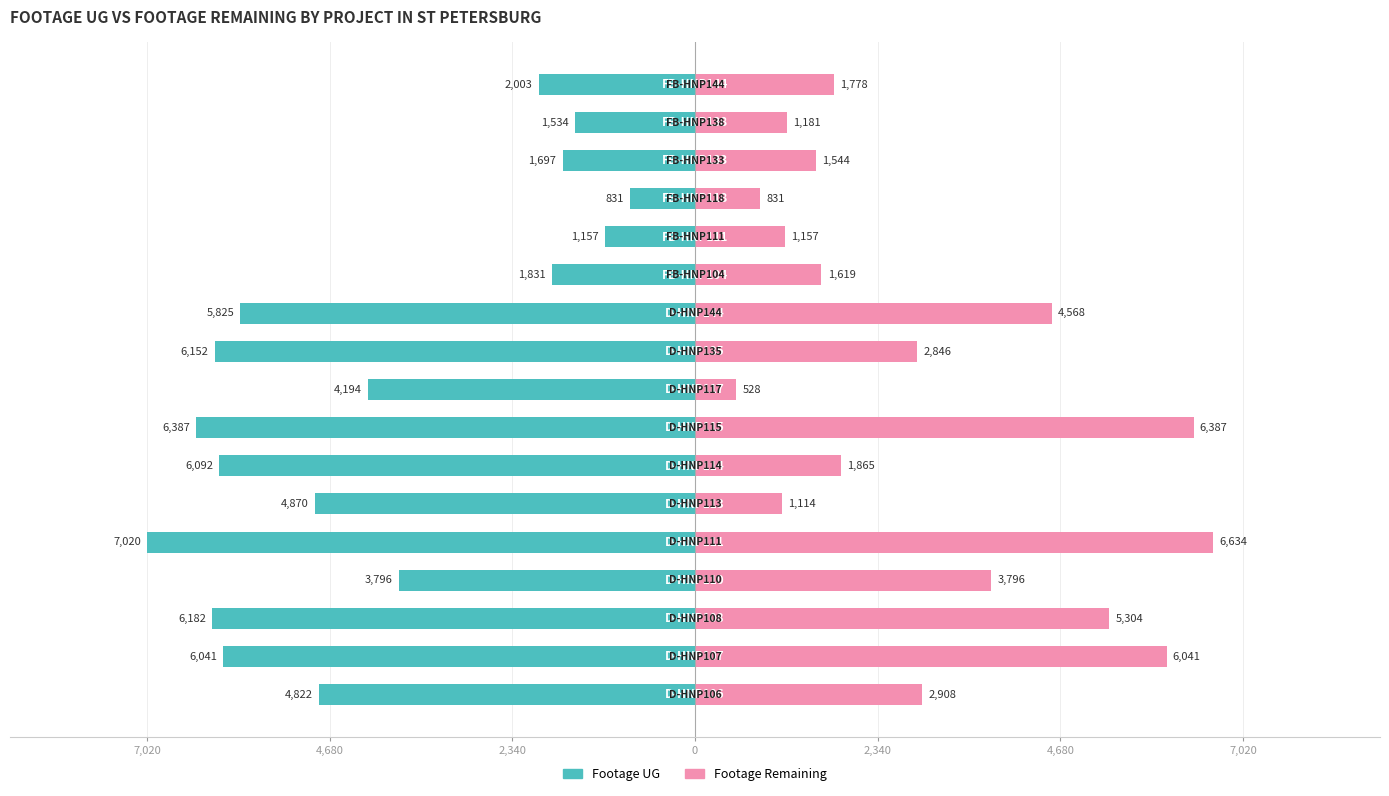

Is it true that Footage UG equals -2003 at 16?

True